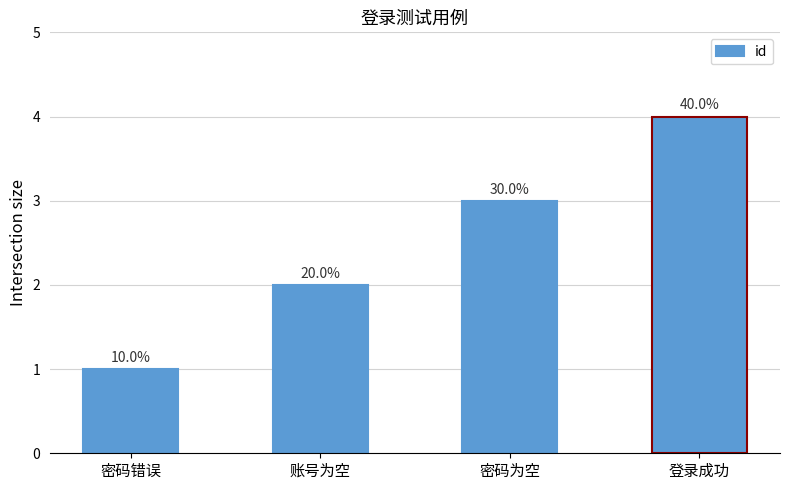

Rank the categories by value from lowest to highest.

密码错误, 账号为空, 密码为空, 登录成功